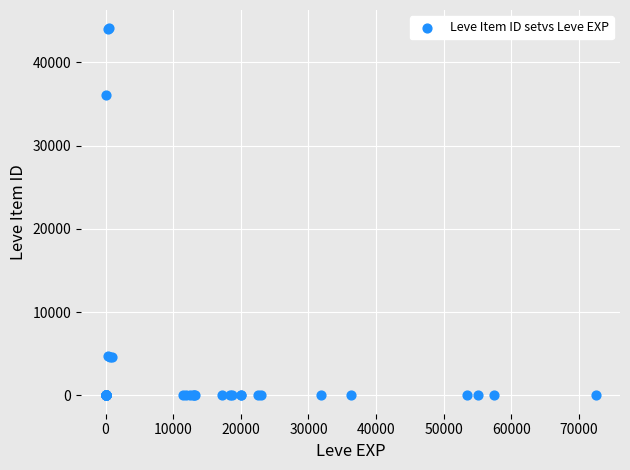

What Y value in the scatter plot is closest to 22048?

36056